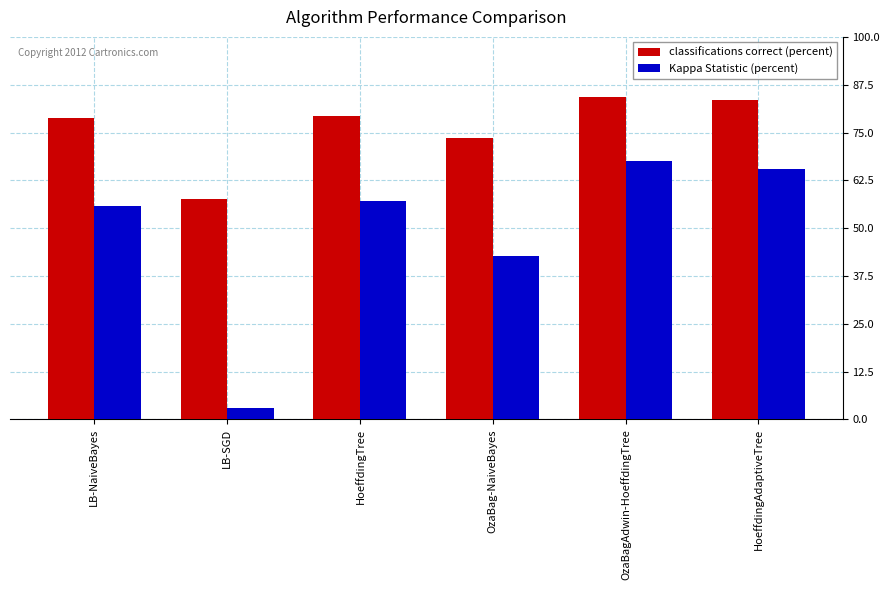

How many groups of bars are there?

6